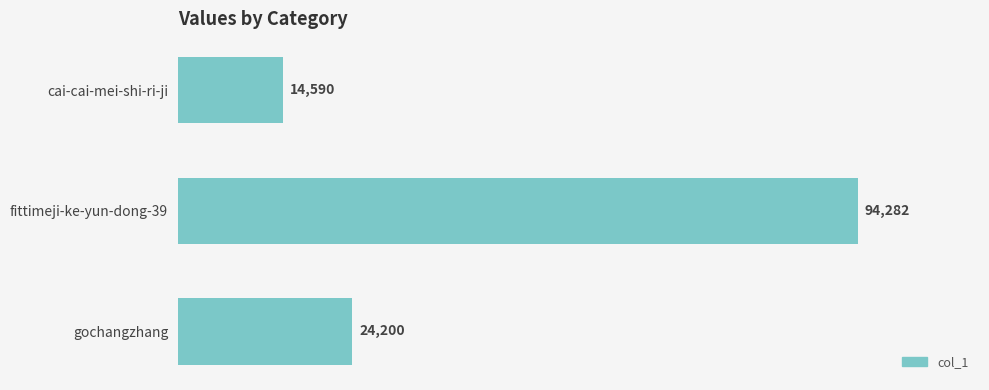

What is the average value?

44357